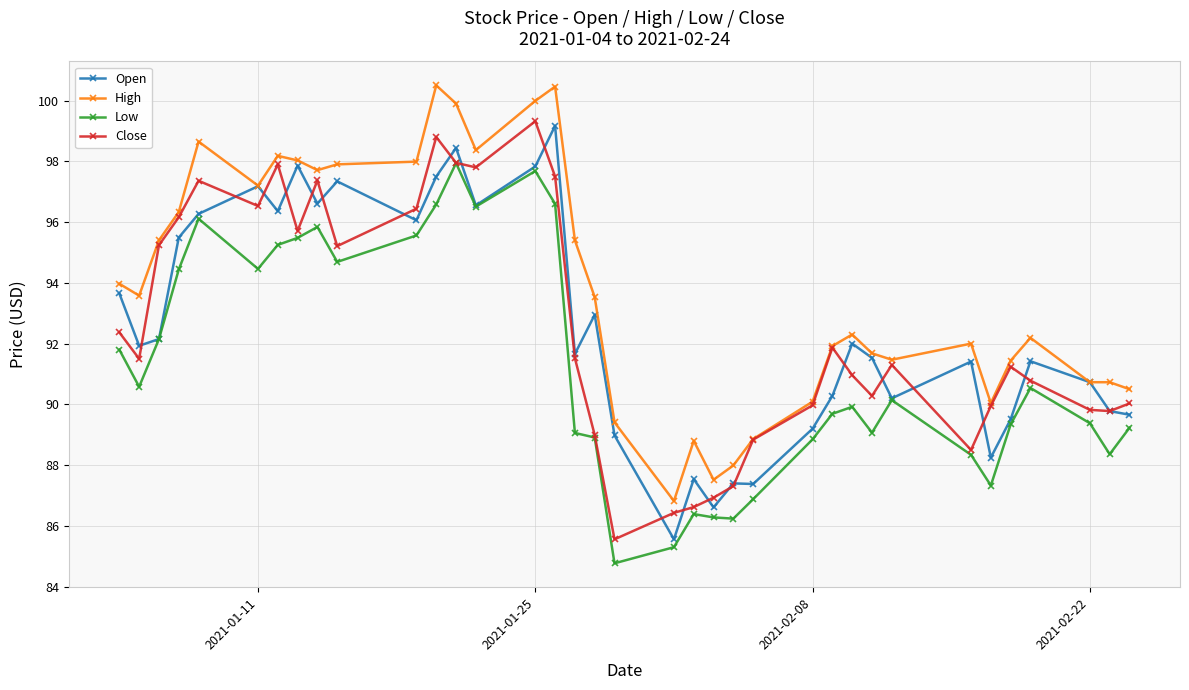

True or false: High and Low intersect in this chart.

False